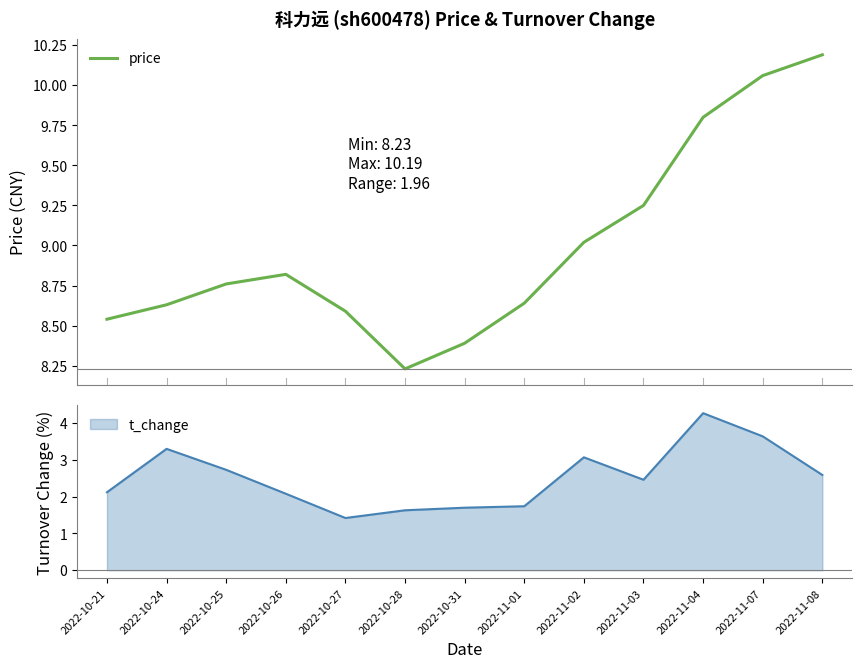

Reading left to right, what are all the values shown in this chart?

2022-10-21=8.5	2022-10-24=8.6	2022-10-25=8.8	2022-10-26=8.8	2022-10-27=8.6	2022-10-28=8.2	2022-10-31=8.4	2022-11-01=8.6	2022-11-02=9.0	2022-11-03=9.2	2022-11-04=9.8	2022-11-07=10.1	2022-11-08=10.2